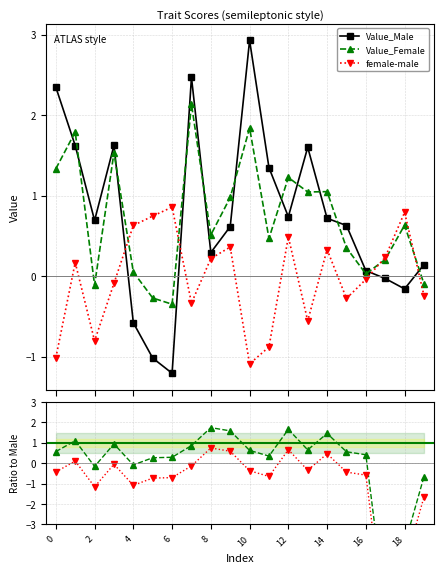

Reading left to right, transcribe all the data shown in this chart.

Value_Male: 0=2.3	1=1.6	2=0.7	3=1.6	4=-0.6	5=-1.0	6=-1.2	7=2.5	8=0.3	9=0.6	10=2.9	11=1.3	12=0.7	13=1.6	14=0.7	15=0.6	16=0.1	17=-0.0	18=-0.2	19=0.1
Value_Female: 0=1.3	1=1.8	2=-0.1	3=1.5	4=0.1	5=-0.3	6=-0.3	7=2.1	8=0.5	9=1.0	10=1.8	11=0.5	12=1.2	13=1.0	14=1.1	15=0.4	16=0.0	17=0.2	18=0.6	19=-0.1
female-male: 0=-1.0	1=0.2	2=-0.8	3=-0.1	4=0.6	5=0.7	6=0.9	7=-0.3	8=0.2	9=0.4	10=-1.1	11=-0.9	12=0.5	13=-0.6	14=0.3	15=-0.3	16=-0.0	17=0.2	18=0.8	19=-0.2